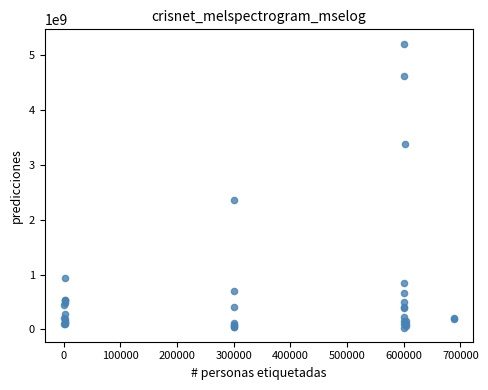

What Y value in the scatter plot is closest to 2624833165?

2360613667